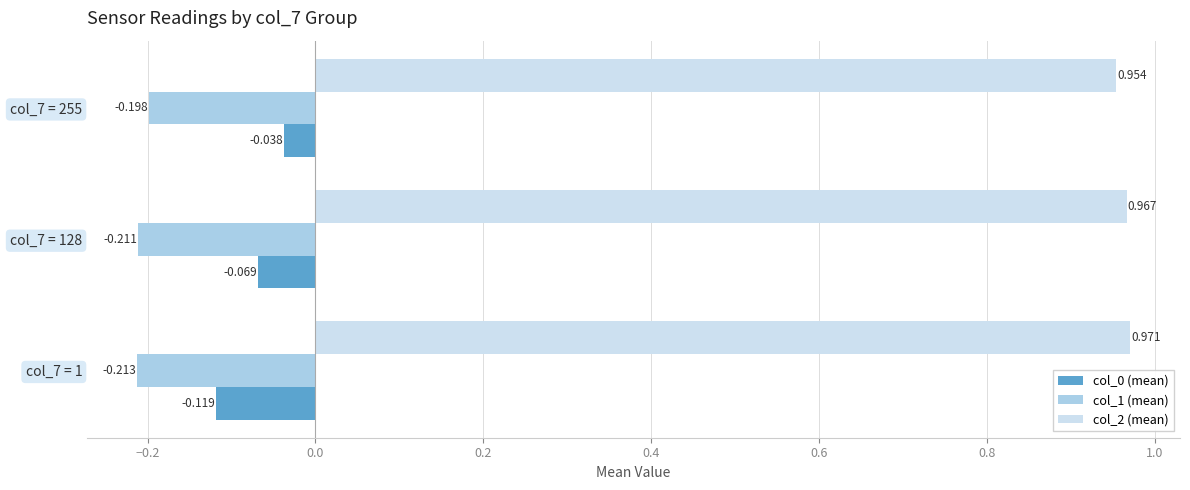

Is the value of col_2 (mean) at col_7 = 128 greater than the value of col_0 (mean) at col_7 = 255?

Yes